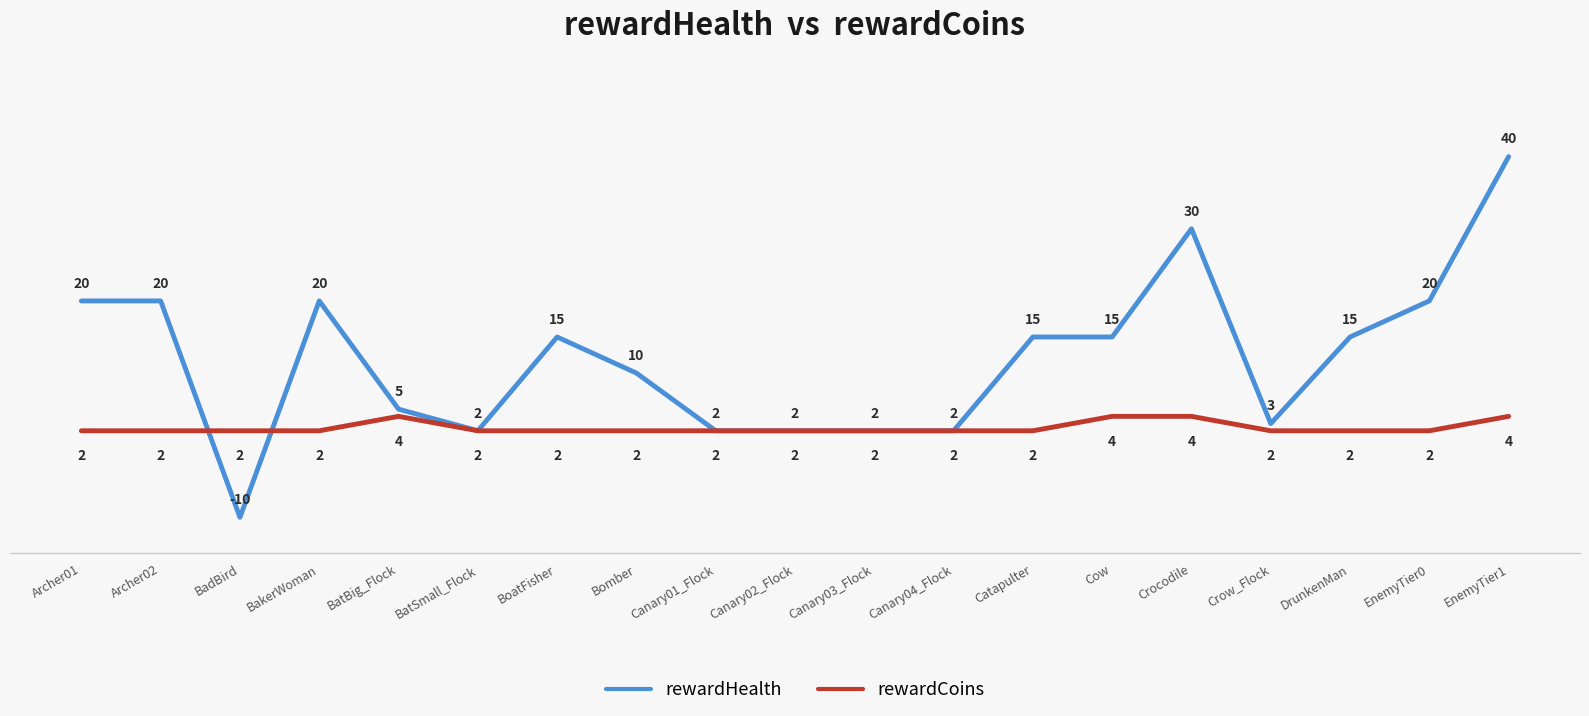

What are all the series names shown in the legend?

rewardHealth, rewardCoins